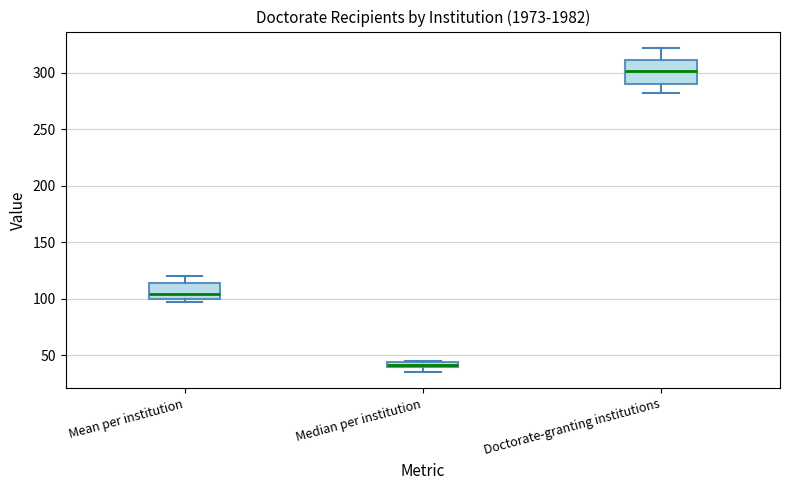

Where is the upper edge of the box for Mean per institution on the y-axis? The values are not printed on the chart, so give them approximately, as read against the axis.

115